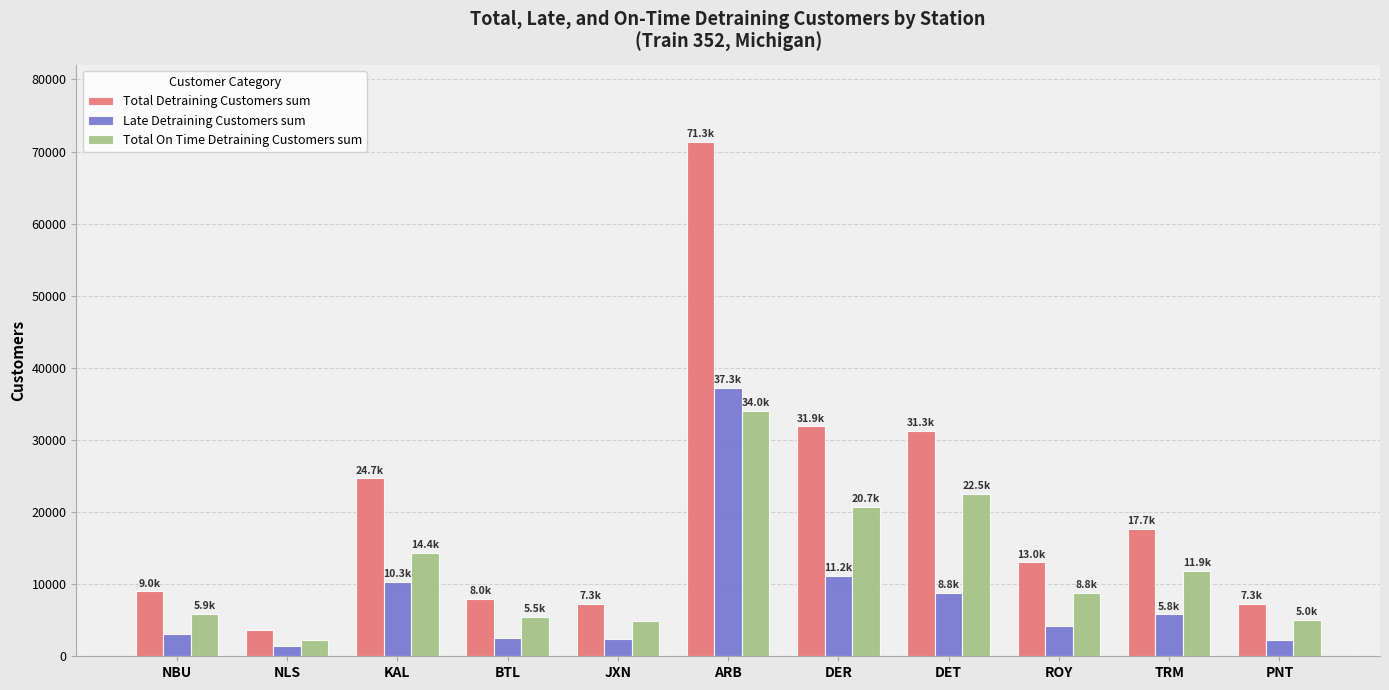

Which series has the largest range (max minus min)?

Total Detraining Customers sum